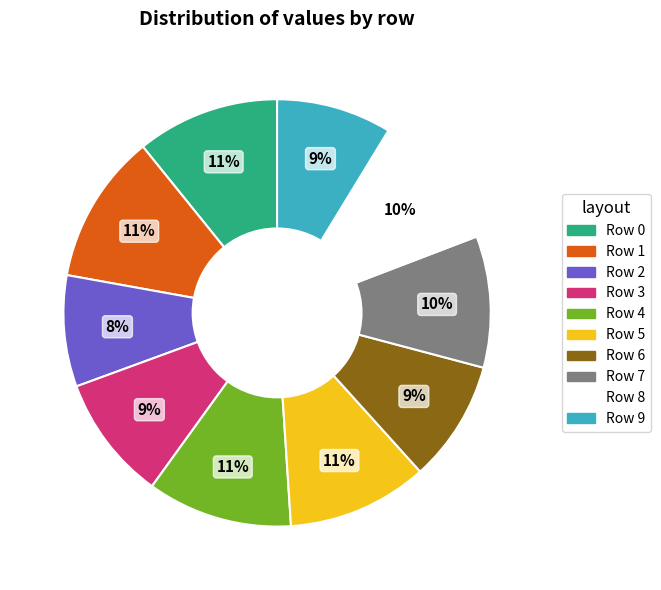

To the nearest percent, what is the difference between the largest and smallest slice percentages?

3%